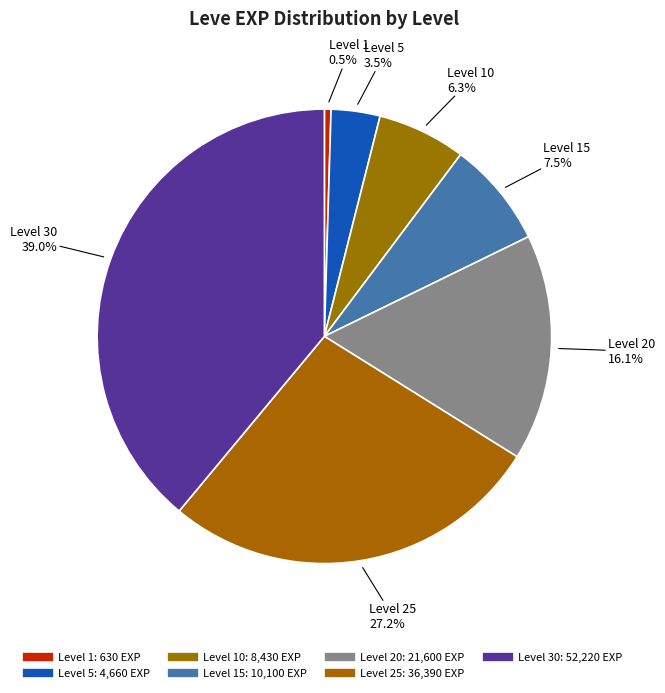

What is the smallest slice in the pie chart?

1